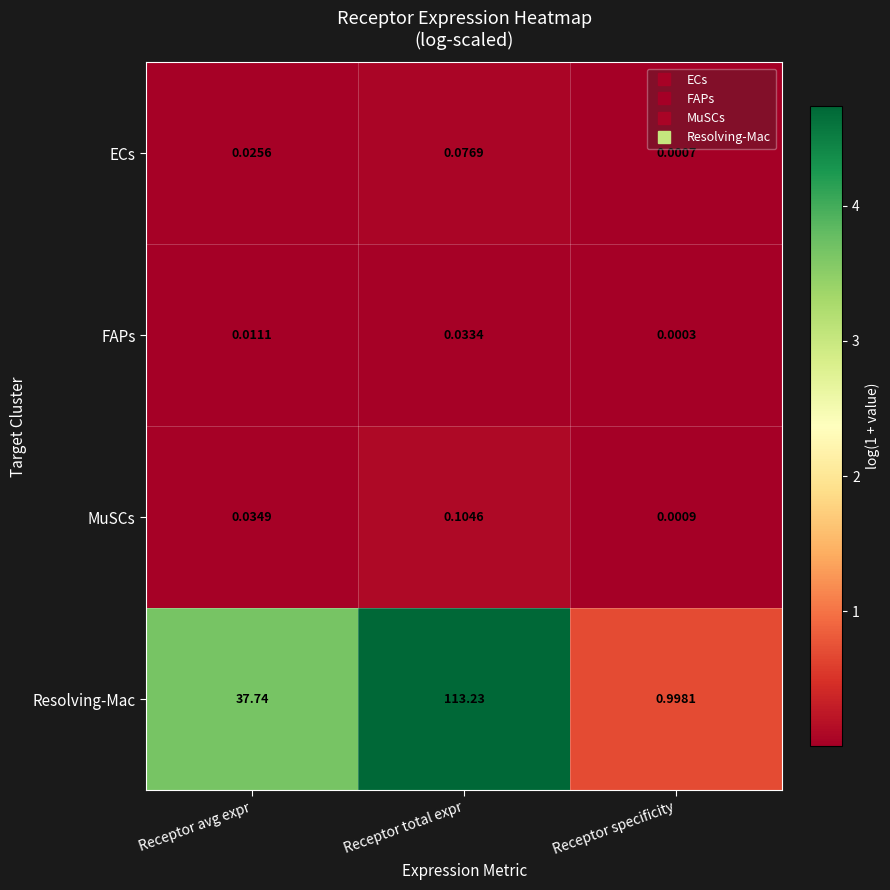

At Receptor specificity, list the series in order from smallest to largest.

FAPs, ECs, MuSCs, Resolving-Mac